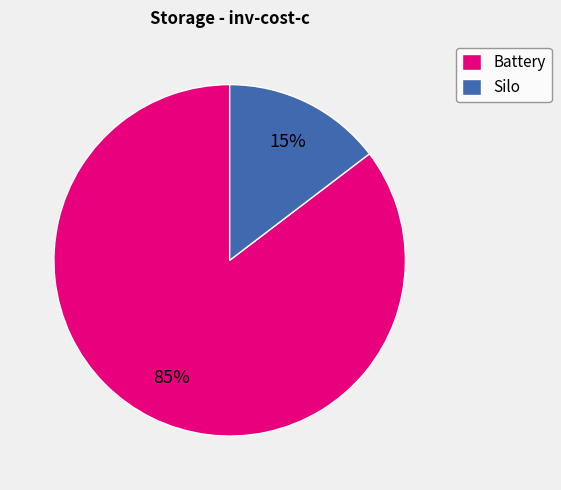

Which slice is the largest?

Battery